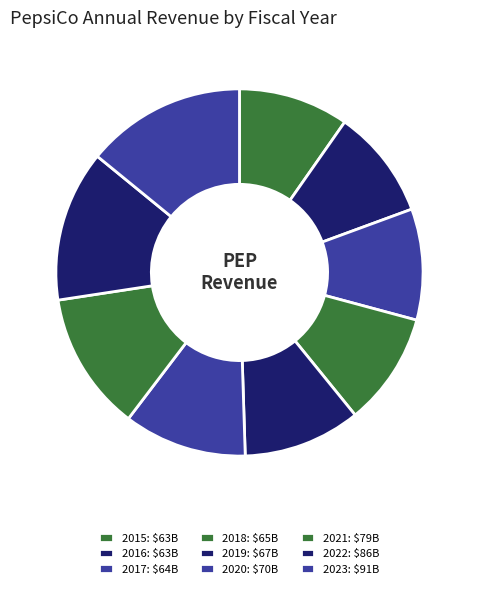

How many segments does this pie chart have?

9